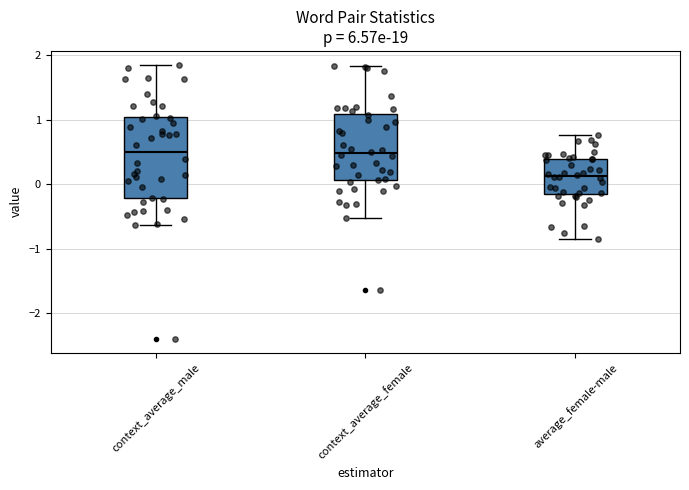

Which box is the tallest, from its lower edge to its upper edge?

context_average_male